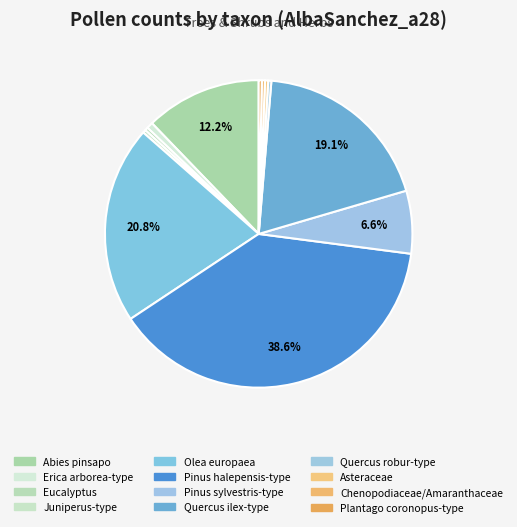

To the nearest percent, what is the combined percentage of Olea europaea and Chenopodiaceae/Amaranthaceae?

21%